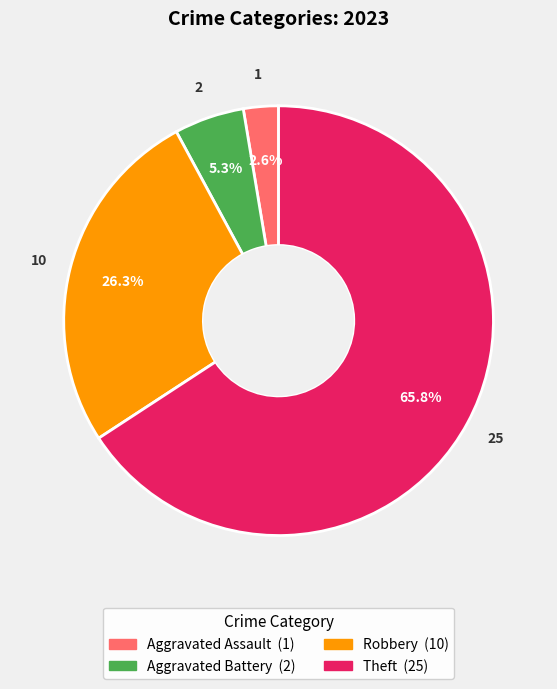

How many slices are in this pie chart?

4